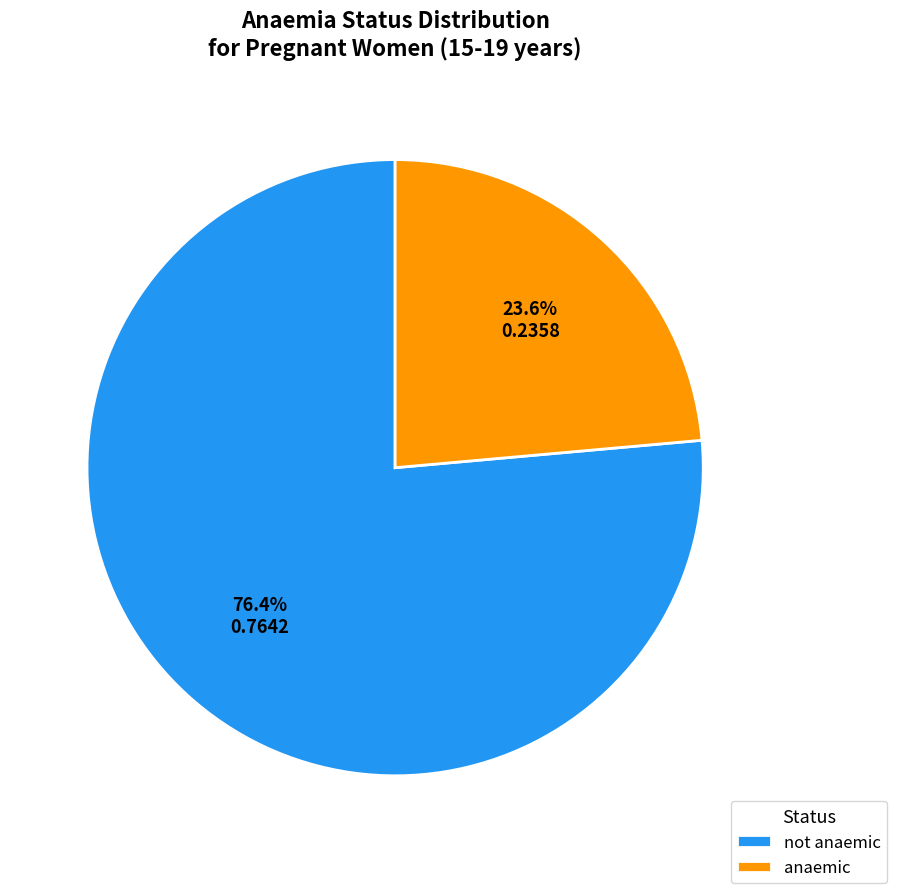

To the nearest percent, what percentage of the pie is anaemic?

24%